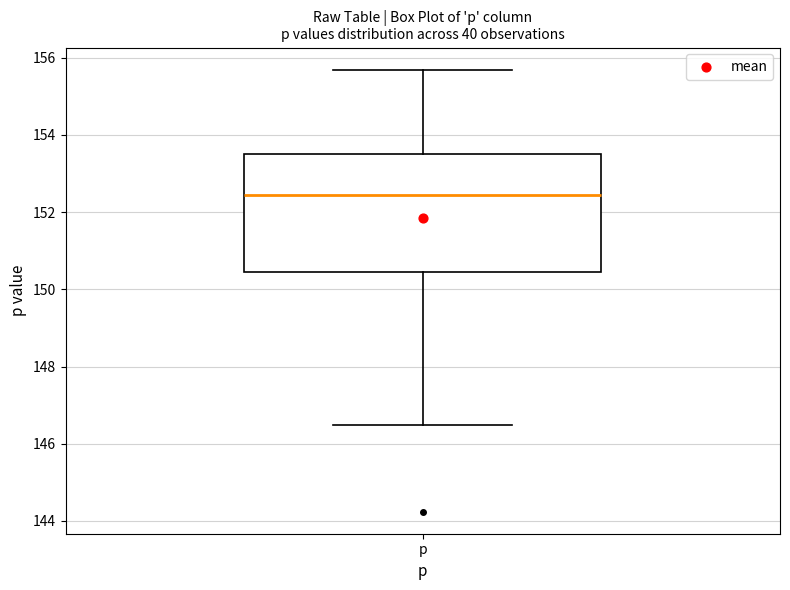

Read this box plot against the y-axis: the position of the median line, the range covered by the box, and the ends of both whiskers. The values are not printed on the chart, so give them approximately, as read against the axis.

median 152.4, box 150.4 to 153.4, whiskers 146.4 to 155.6